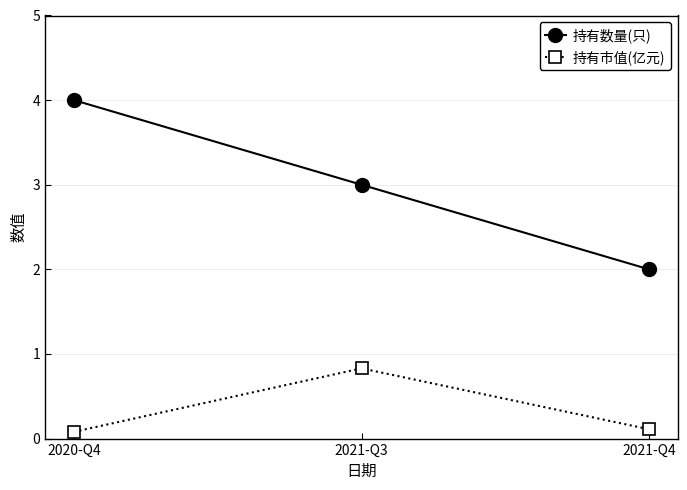

How many lines are shown in the chart?

2